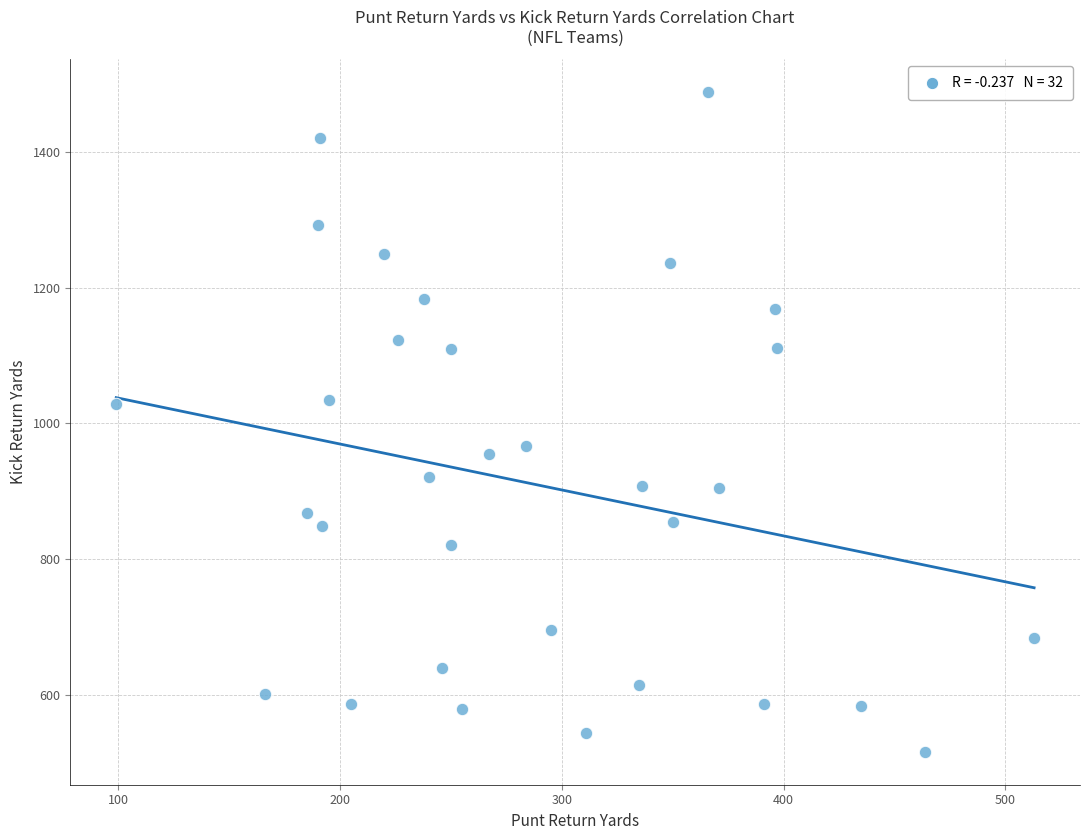

What is the range of X values (max minus min)?

414